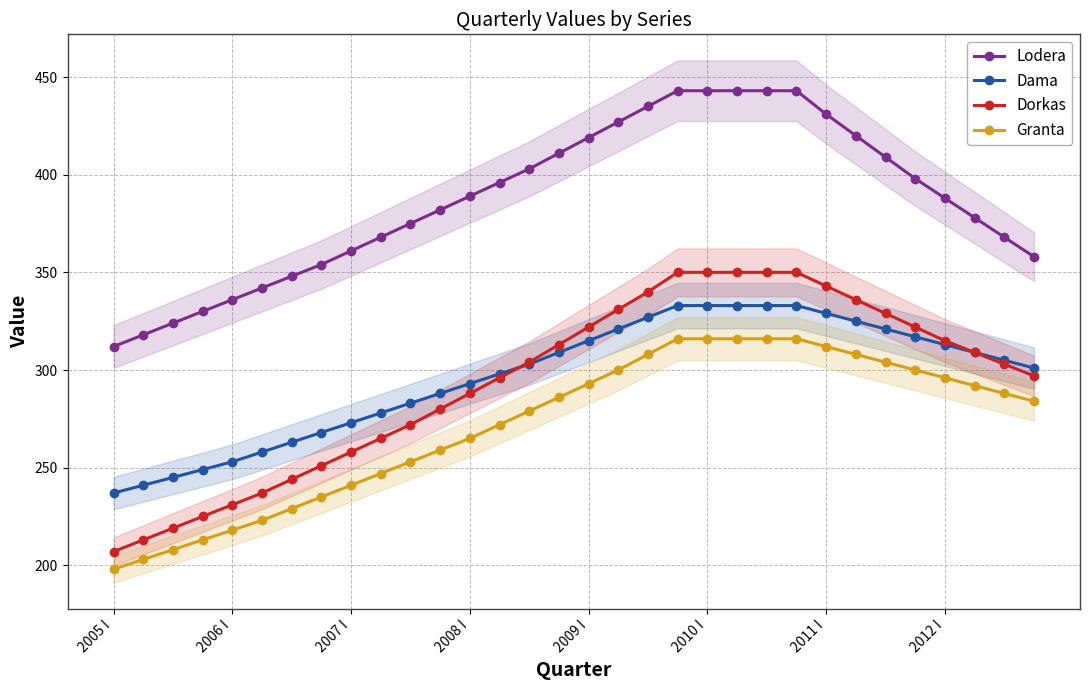

True or false: Lodera has a value of 294 at 2011 I.

False